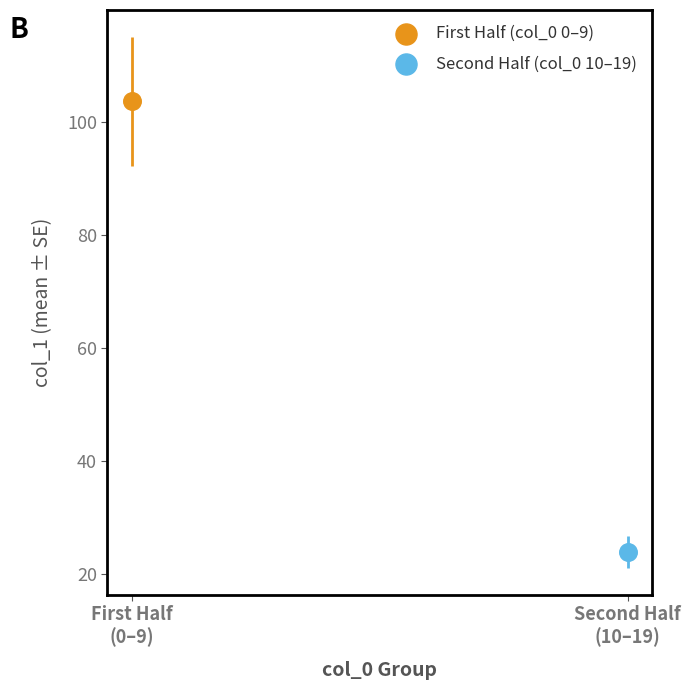

What are all the series names shown in the legend?

First Half (col_0 0–9), Second Half (col_0 10–19)